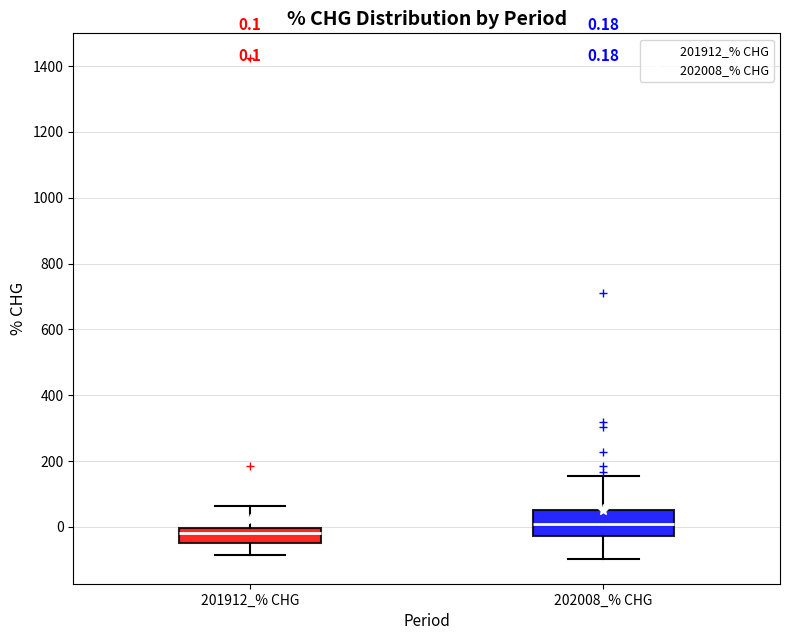

Which box is the tallest, from its lower edge to its upper edge?

202008_% CHG